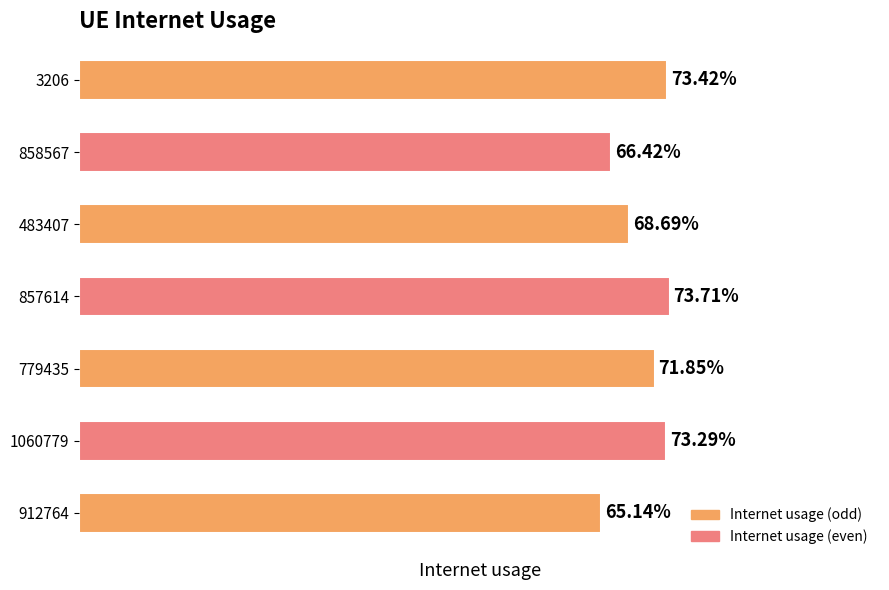

Are the bars horizontal?

Yes